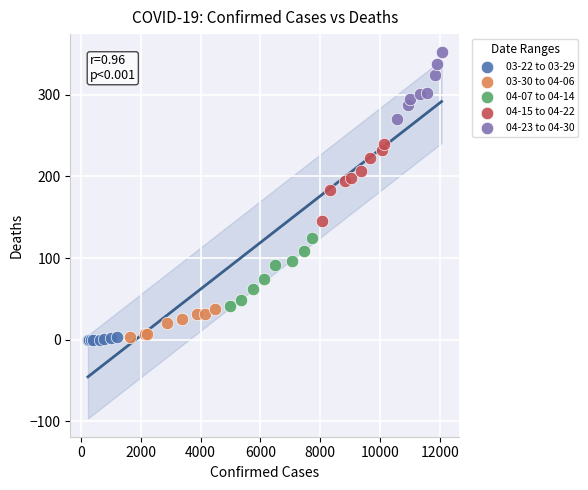

Which series has the widest spread of Y values?

04-15 to 04-22